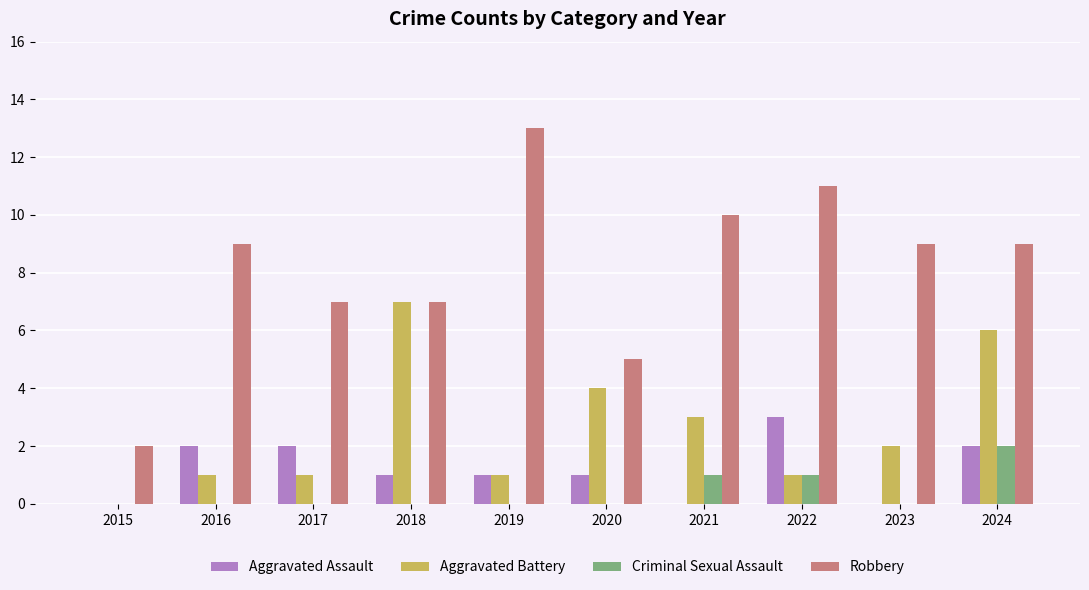

Which series has the largest range (max minus min)?

Robbery